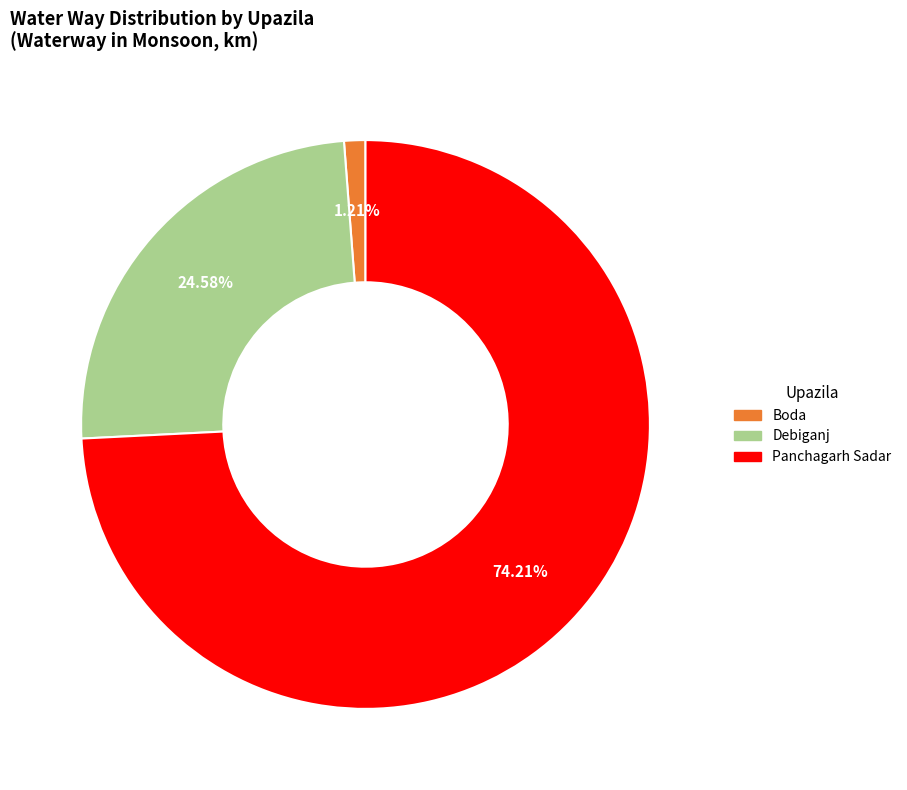

Count the number of slices in the pie.

3